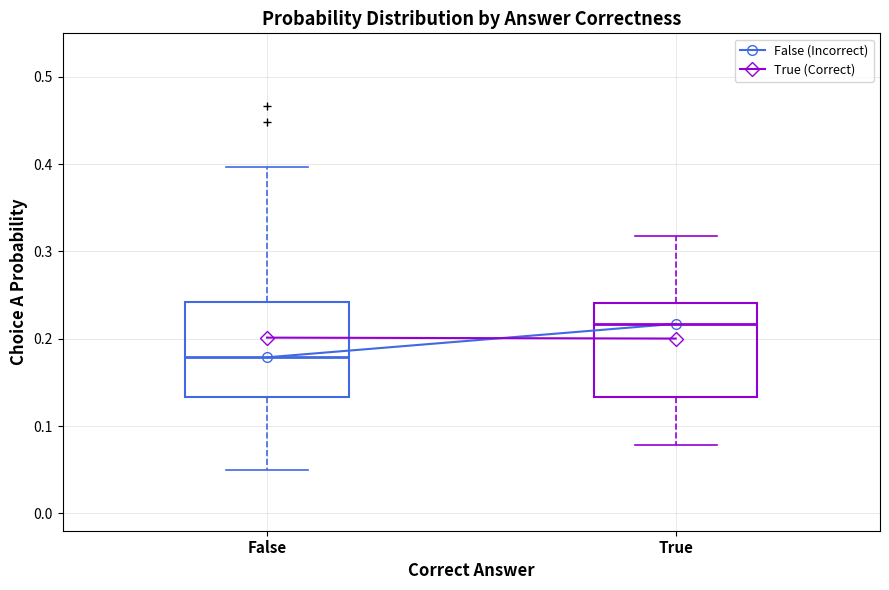

Reading left to right, transcribe this box plot: for each box, give where its median line is, the range the box spans, and where its two whiskers end, as read against the y-axis. The values are not printed on the chart, so give them approximately, as read against the axis.

False: median 0.18, box 0.13 to 0.24, whiskers 0.05 to 0.40
True: median 0.22, box 0.13 to 0.24, whiskers 0.08 to 0.32